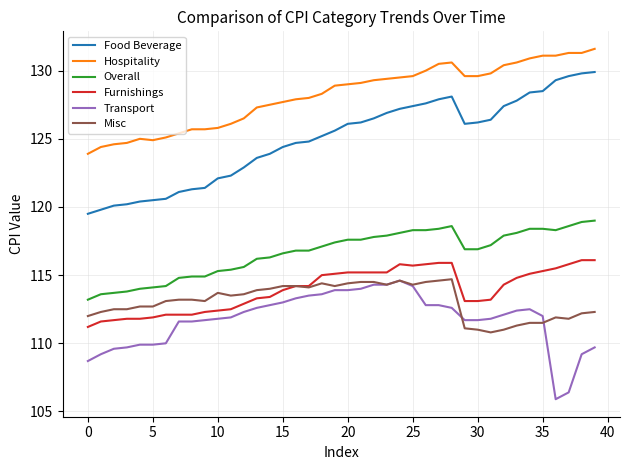

What is the difference between the second highest and second lowest values in the Overall series?

5.3